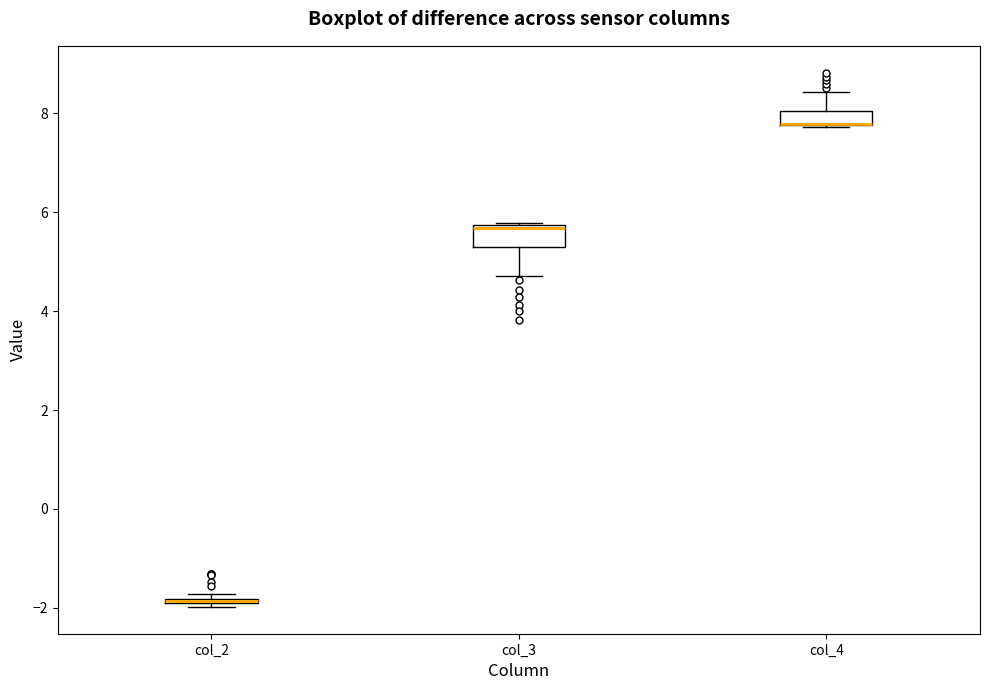

Where is the upper edge of the box for col_2 on the y-axis? The values are not printed on the chart, so give them approximately, as read against the axis.

-1.8